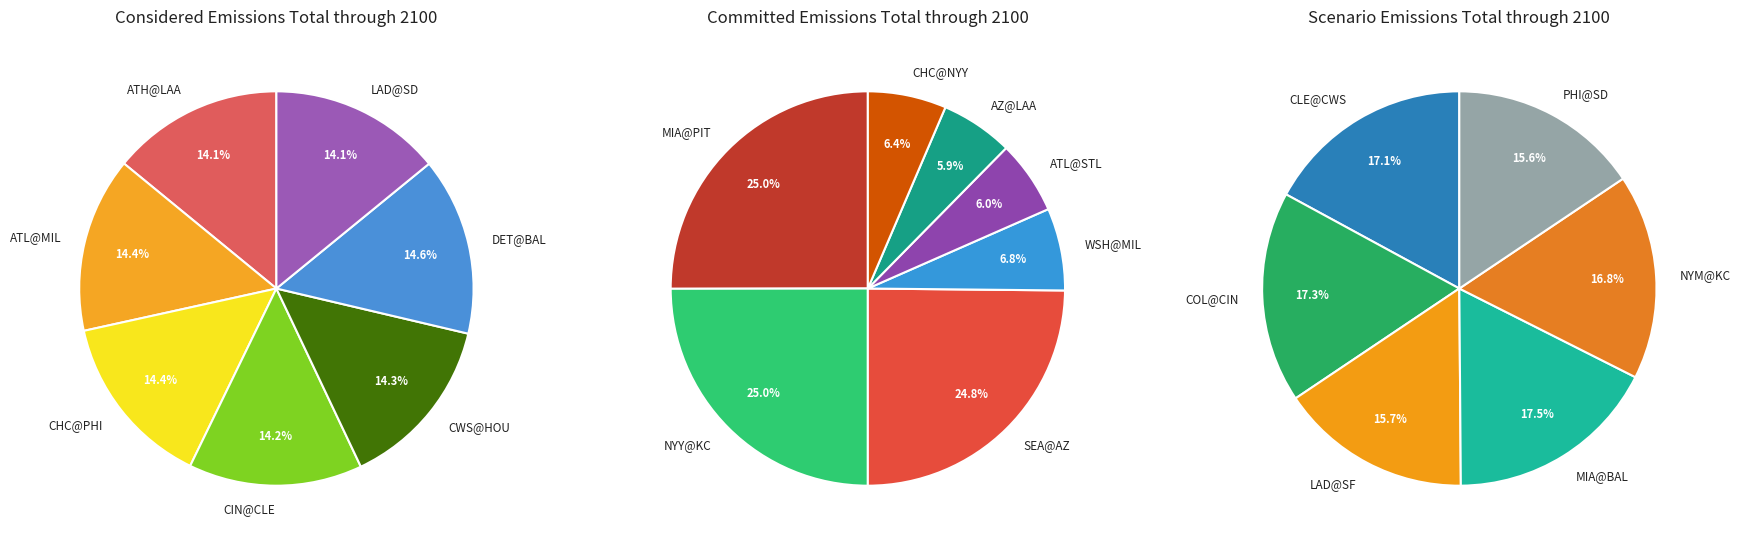

Does NYM@KC represent more than half of the total?

No